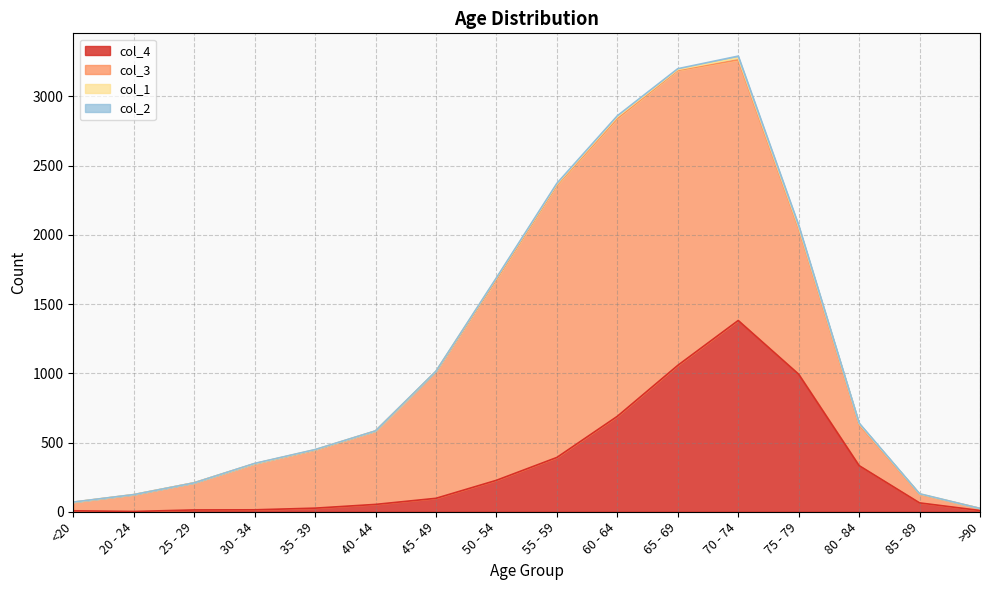

What is the label of the 6th point from the left?

40 - 44